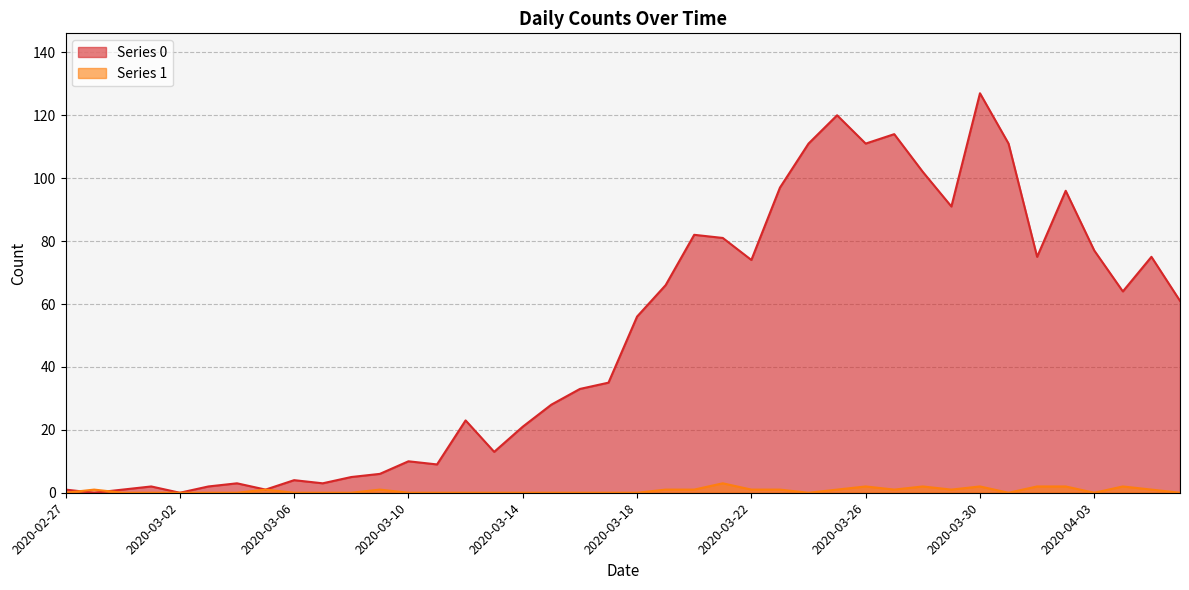

Does the chart display data point markers on the line(s)?

No